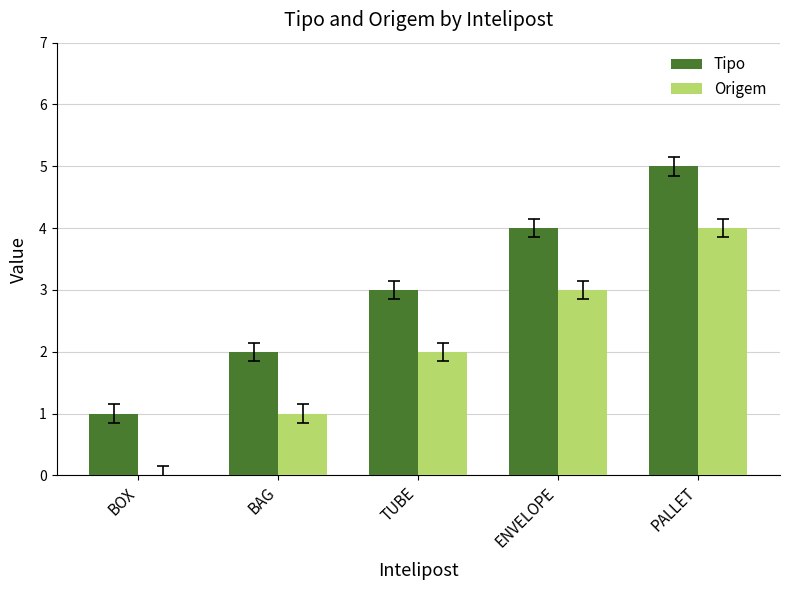

Is the value of Tipo at BOX greater than the value of Origem at ENVELOPE?

No